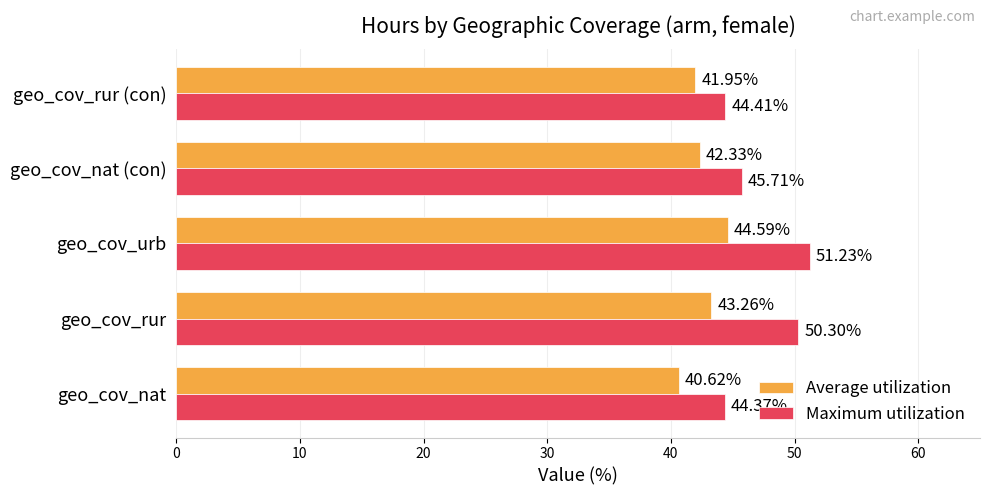

Between geo_cov_nat (con) and geo_cov_rur (con), which series saw the biggest shift?

Maximum utilization